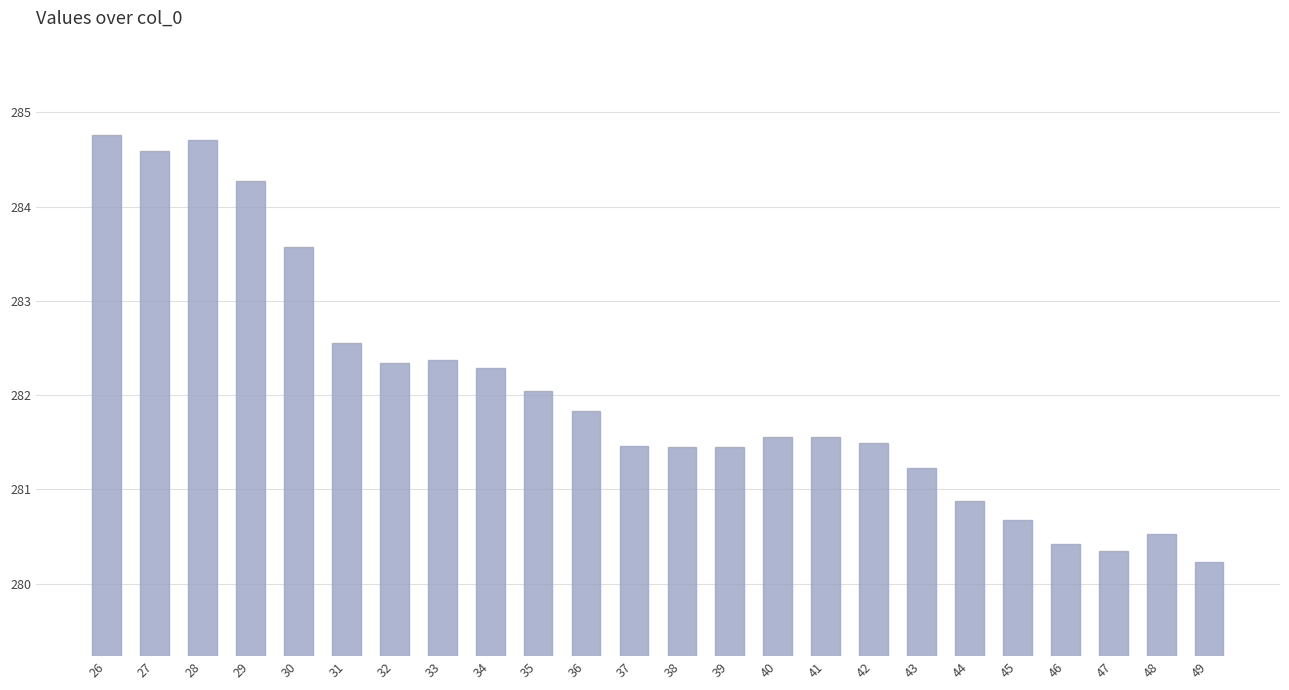

Is it true that the value at 34 is 282.3?

True